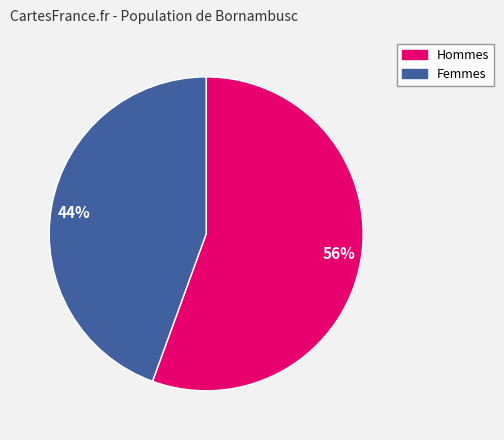

To the nearest percent, what is the combined percentage of 44% and 56%?

100%